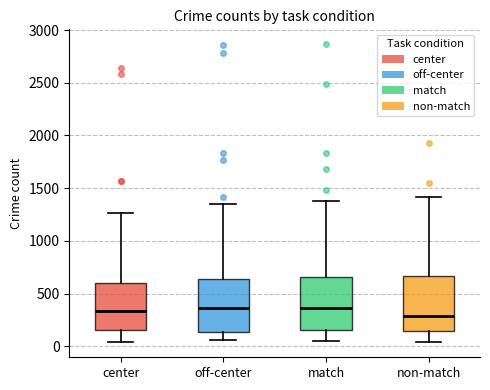

Reading left to right, transcribe this box plot: for each box, give where its median line is, the range the box spans, and where its two whiskers end, as read against the y-axis. The values are not printed on the chart, so give them approximately, as read against the axis.

center: median 350, box 150 to 600, whiskers 50 to 1250
off-center: median 350, box 150 to 650, whiskers 50 to 1350
match: median 350, box 150 to 650, whiskers 50 to 1400
non-match: median 300, box 150 to 650, whiskers 50 to 1400